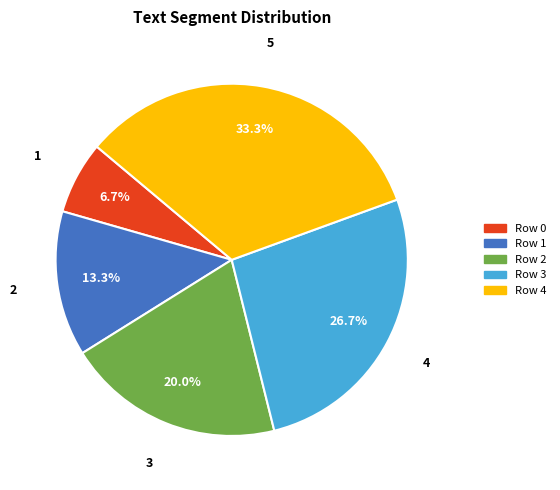

Rank the categories by value from lowest to highest.

Row 0, Row 1, Row 2, Row 3, Row 4